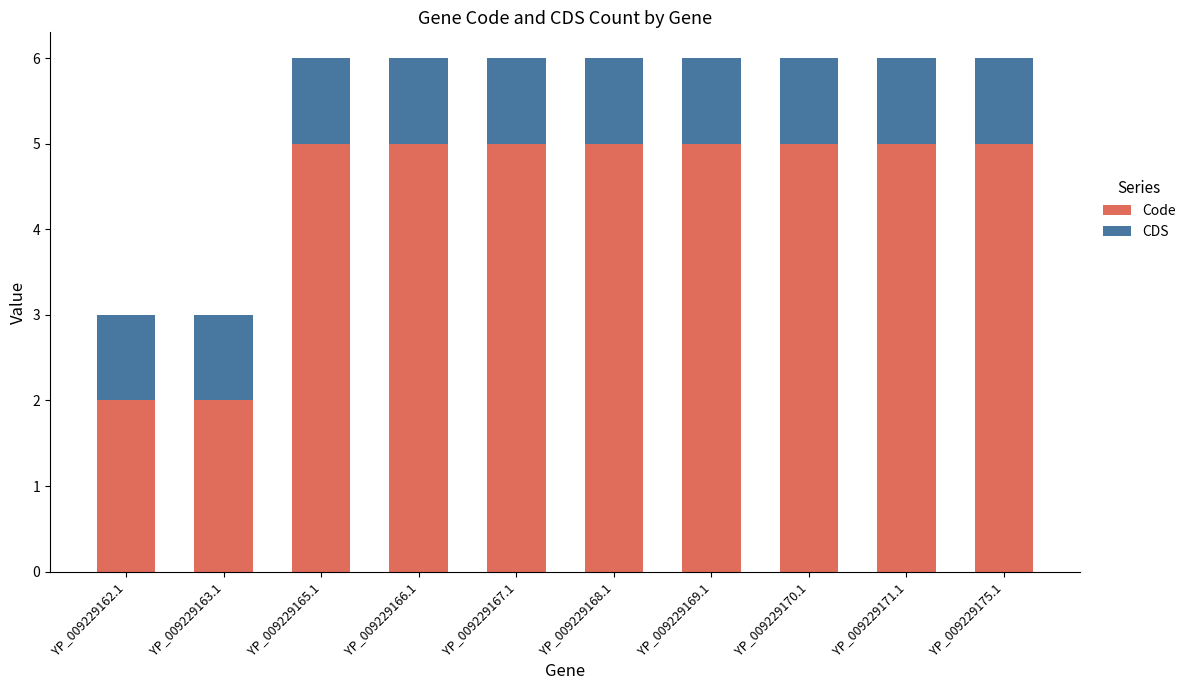

How many distinct data groups are displayed?

2